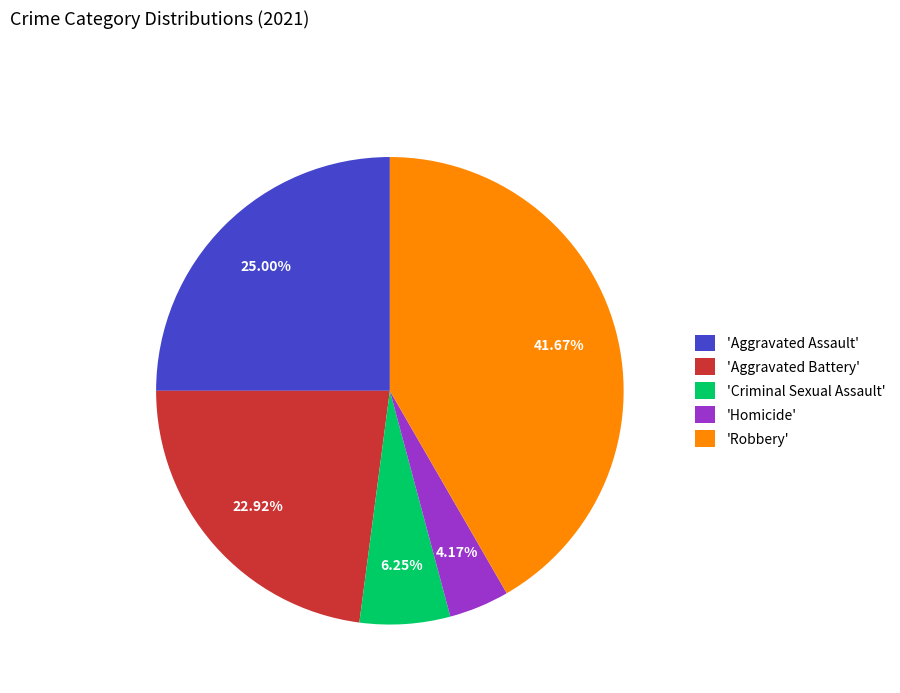

Rank the categories by value from lowest to highest.

'Homicide', 'Criminal Sexual Assault', 'Aggravated Battery', 'Aggravated Assault', 'Robbery'